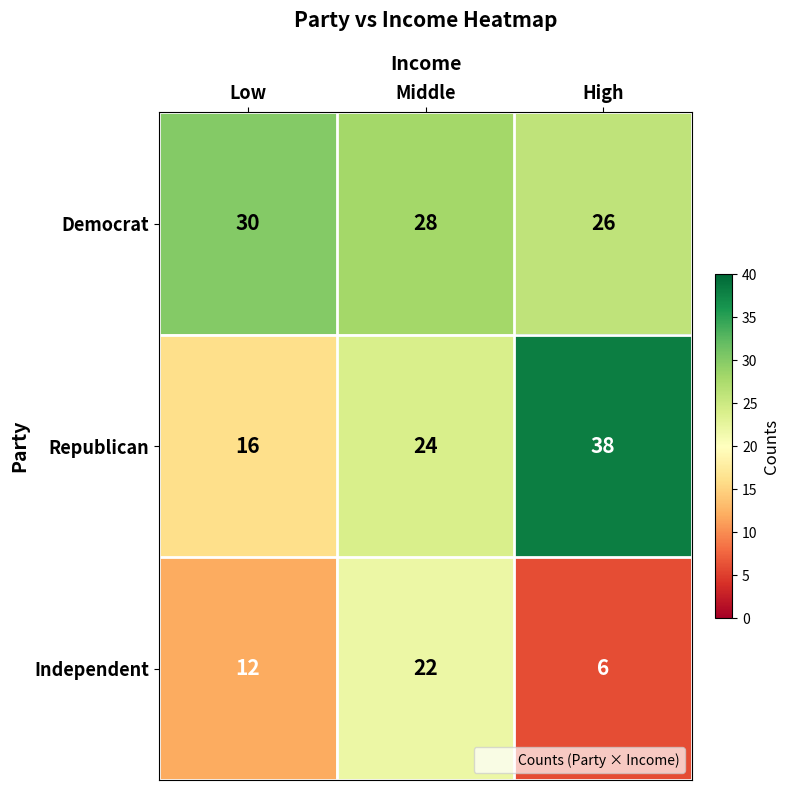

Rank the series by their maximum value, from highest to lowest.

Republican, Democrat, Independent